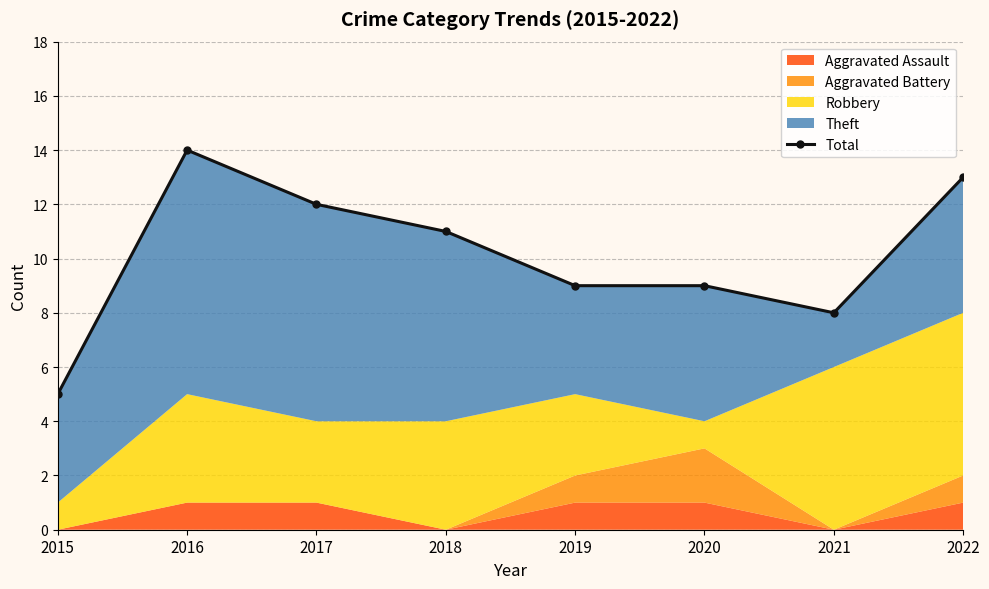

The value at 2016 is 14. True or false?

True